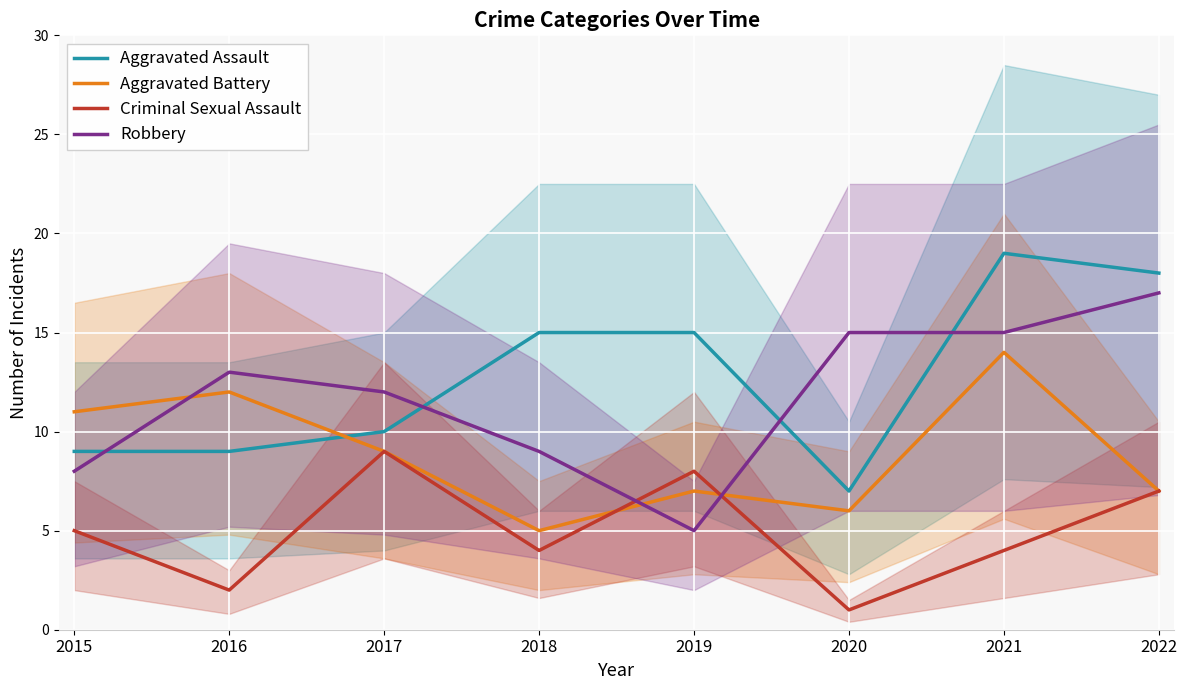

In Criminal Sexual Assault, how many points are higher than both neighbors (excluding endpoints)?

2